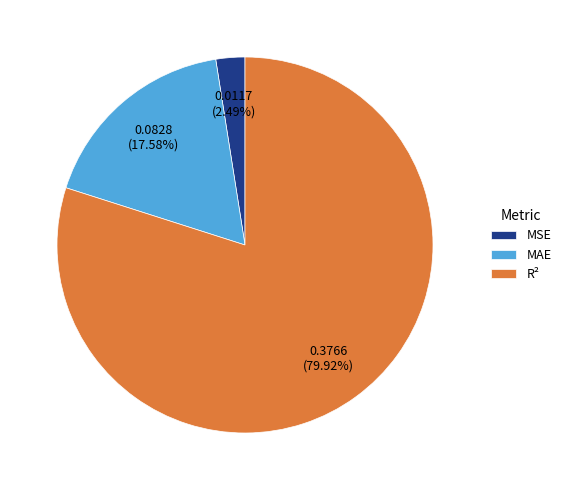

What percentage is the MAE slice, to the nearest percent?

18%